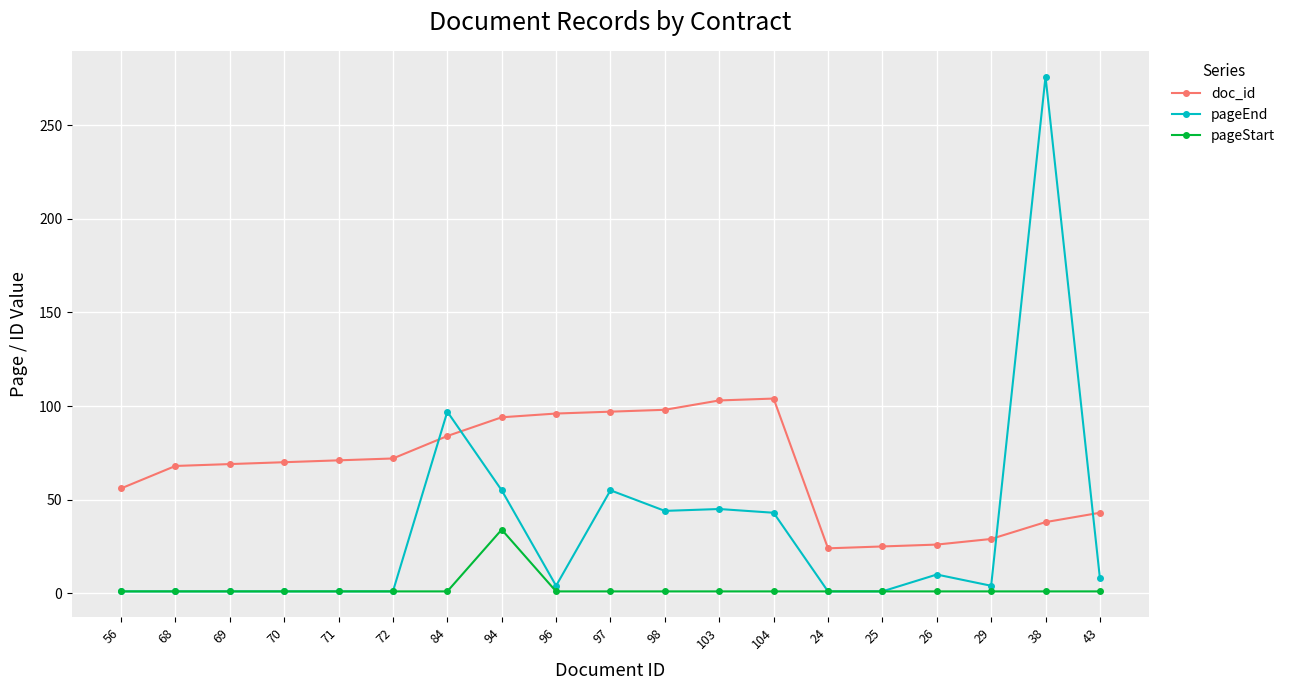

Count the number of data series in this chart.

3